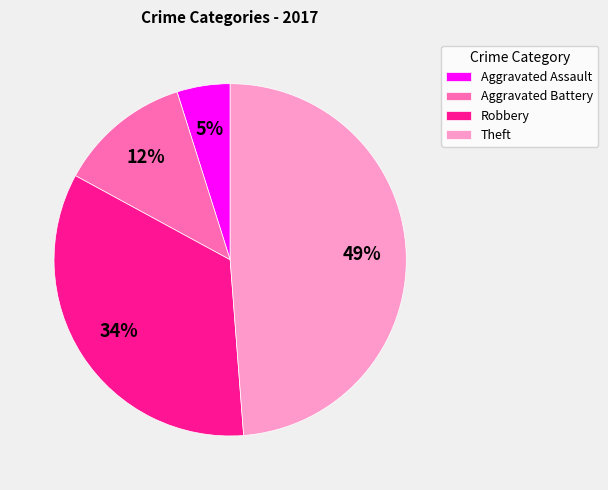

Does Aggravated Battery represent more than half of the total?

No